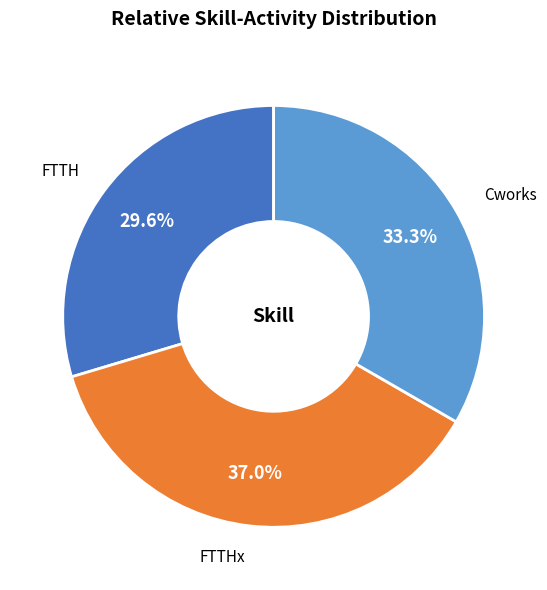

To the nearest percent, what portion does Cworks represent?

33%